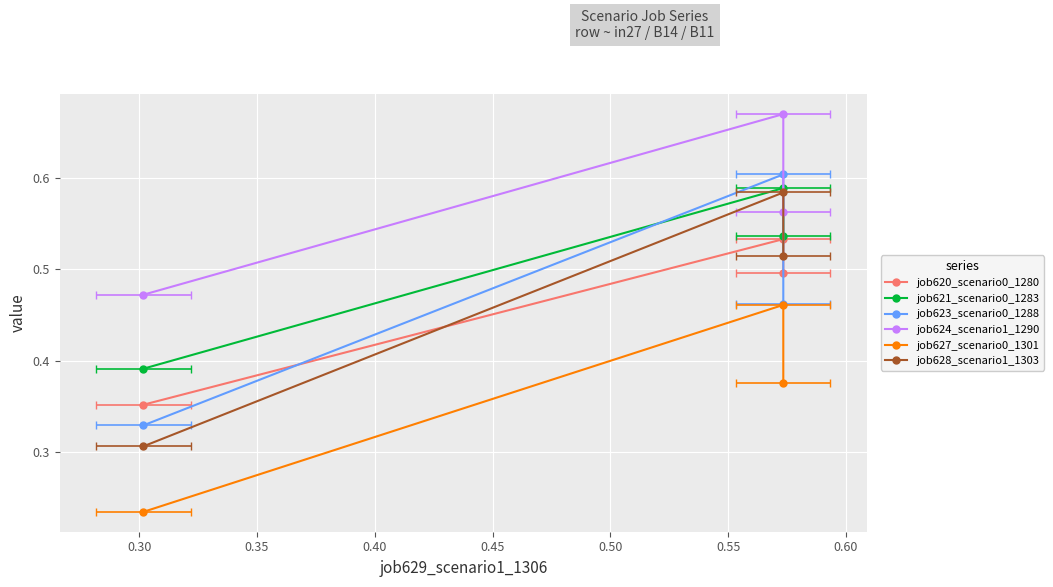

List the series in order of their peak value, lowest first.

job627_scenario0_1301, job620_scenario0_1280, job628_scenario1_1303, job621_scenario0_1283, job623_scenario0_1288, job624_scenario1_1290